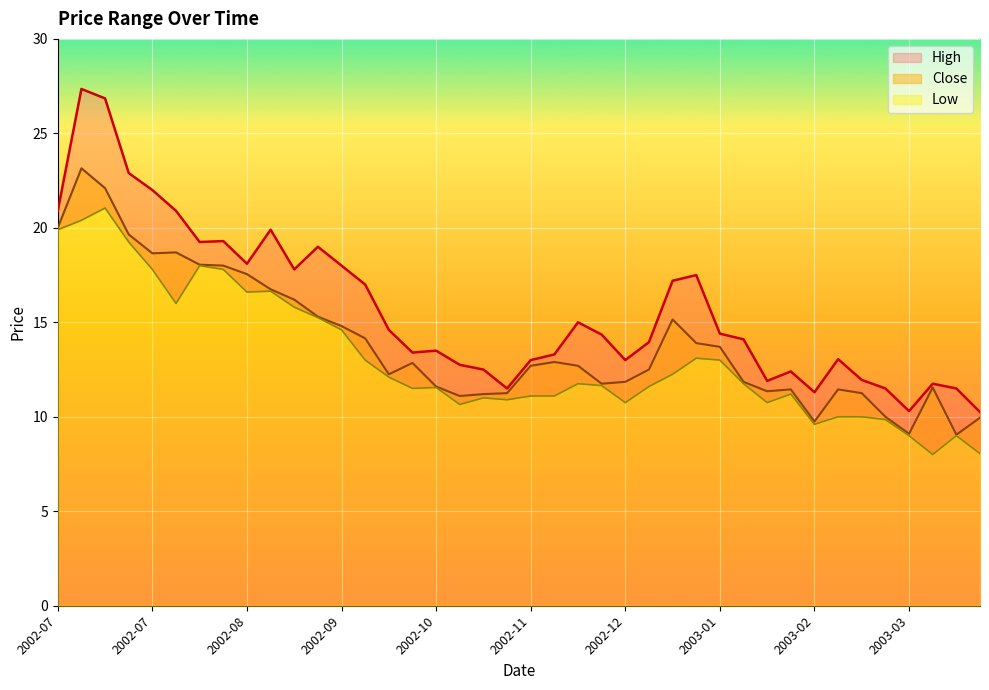

True or false: Low has a value of 18.7 at 2002-12-30.

False